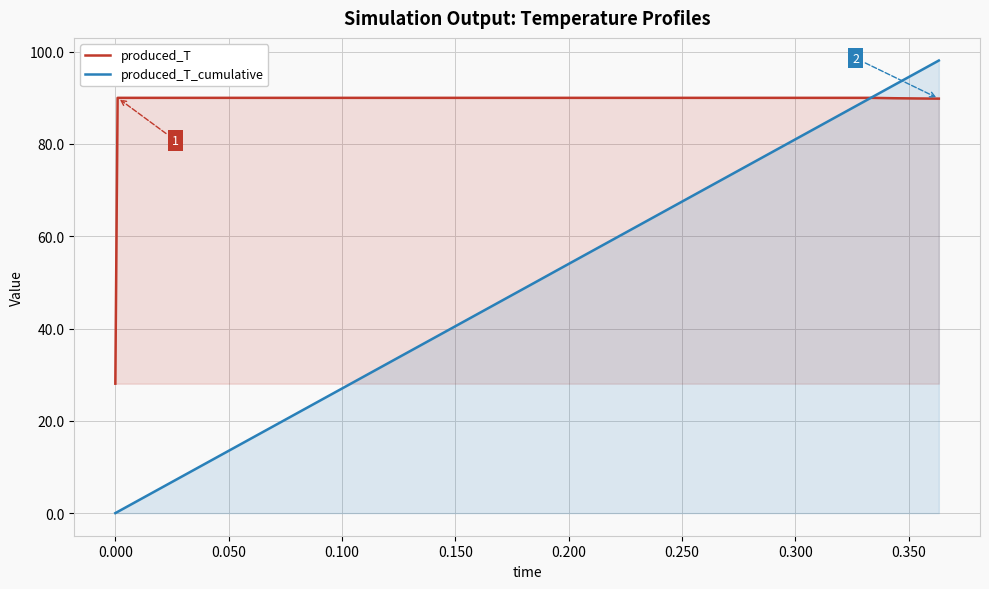

Which series has the largest total across all categories?

produced_T